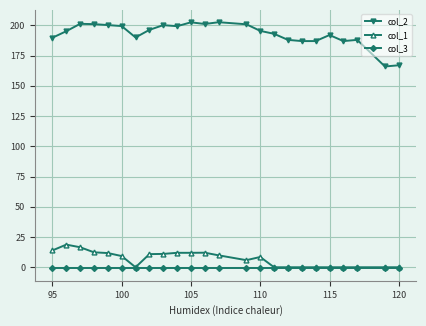

True or false: col_1 and col_2 intersect in this chart.

False